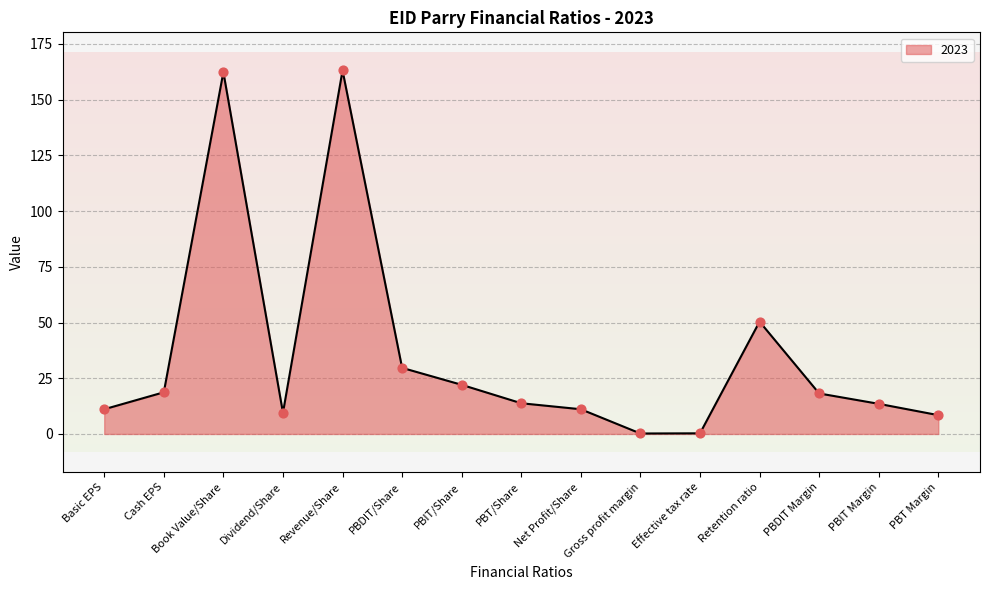

What is the change in value from Revenue/Share to PBDIT/Share?

-133.4